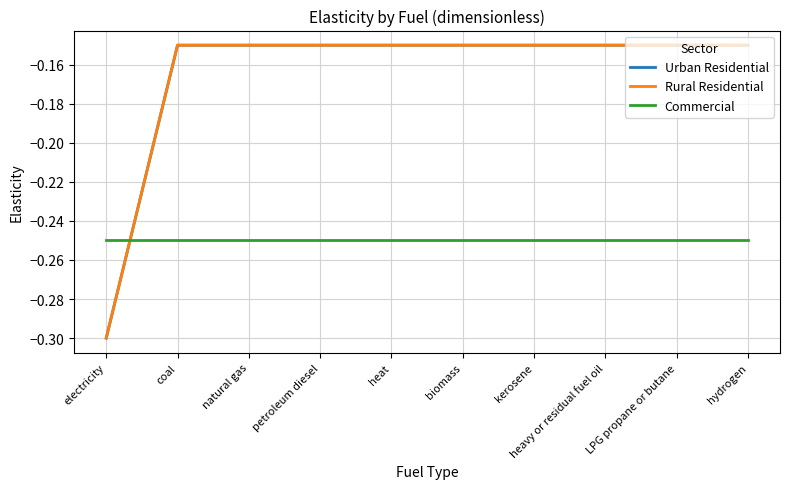

What is the difference between the highest and lowest values at kerosene?

0.1